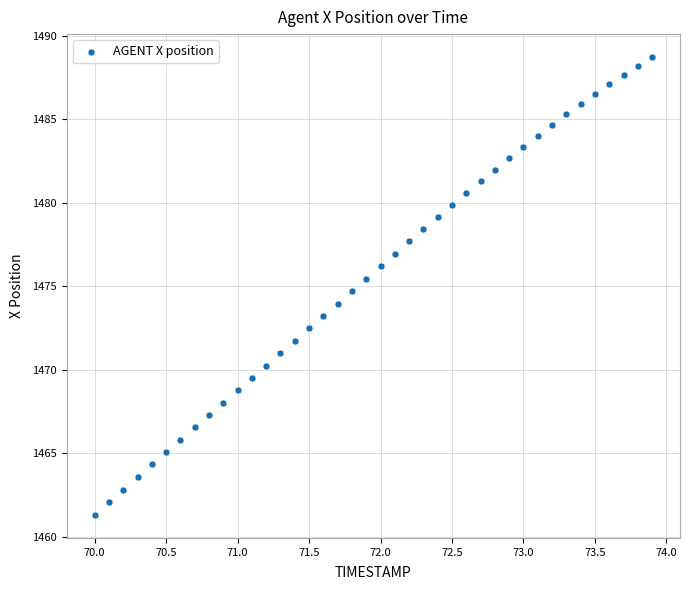

What is the range of X values (max minus min)?

3.9